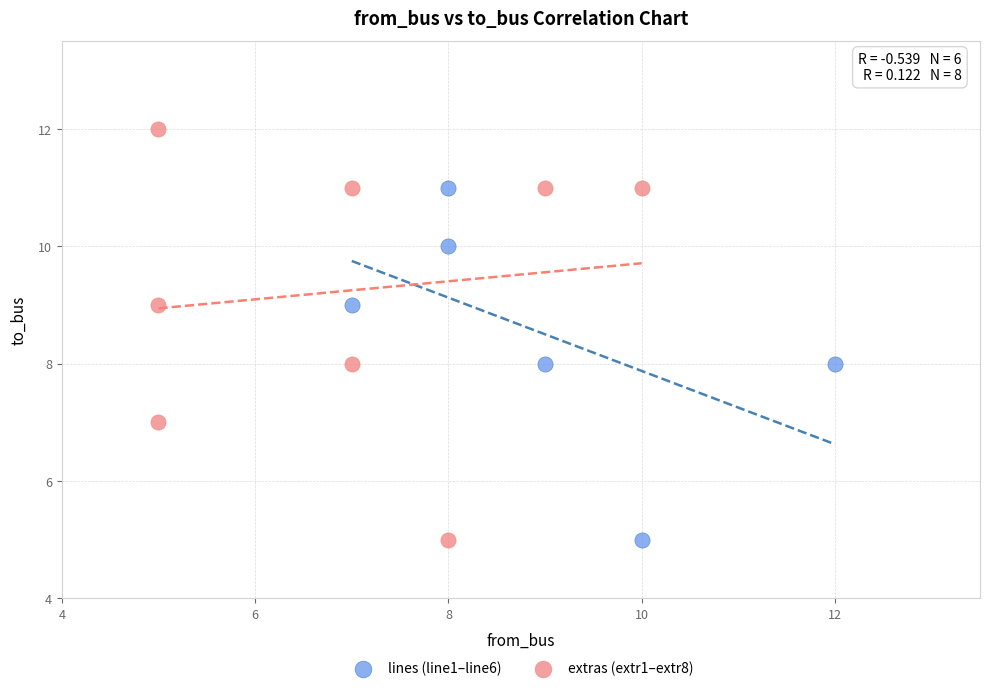

Which series contains the highest Y value?

extras (extr1–extr8)